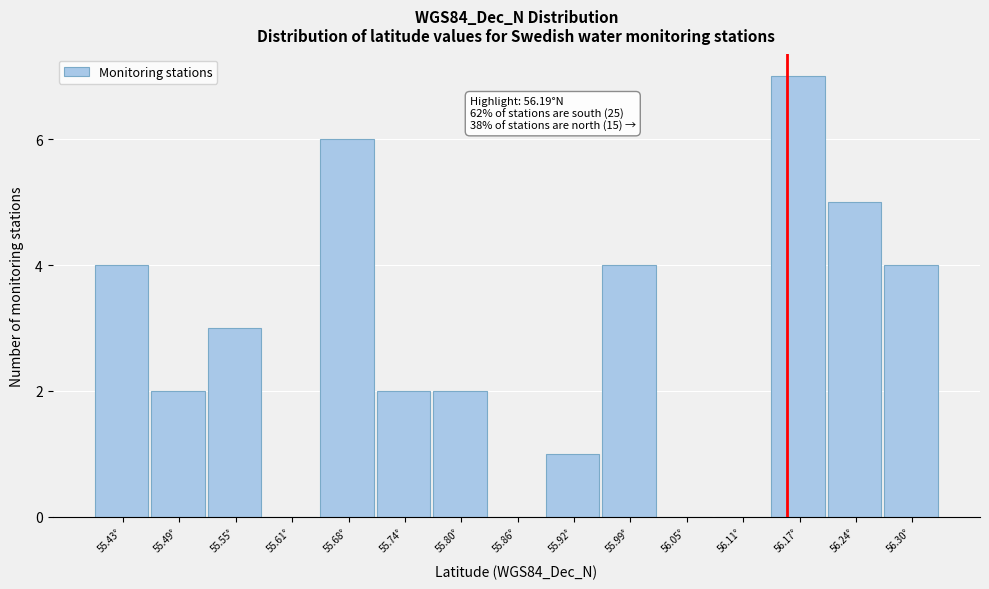

Reading right to left, list all the values displayed in this chart.

56.30°=4	56.24°=5	56.17°=7	56.11°=0	56.05°=0	55.99°=4	55.92°=1	55.86°=0	55.80°=2	55.74°=2	55.68°=6	55.61°=0	55.55°=3	55.49°=2	55.43°=4